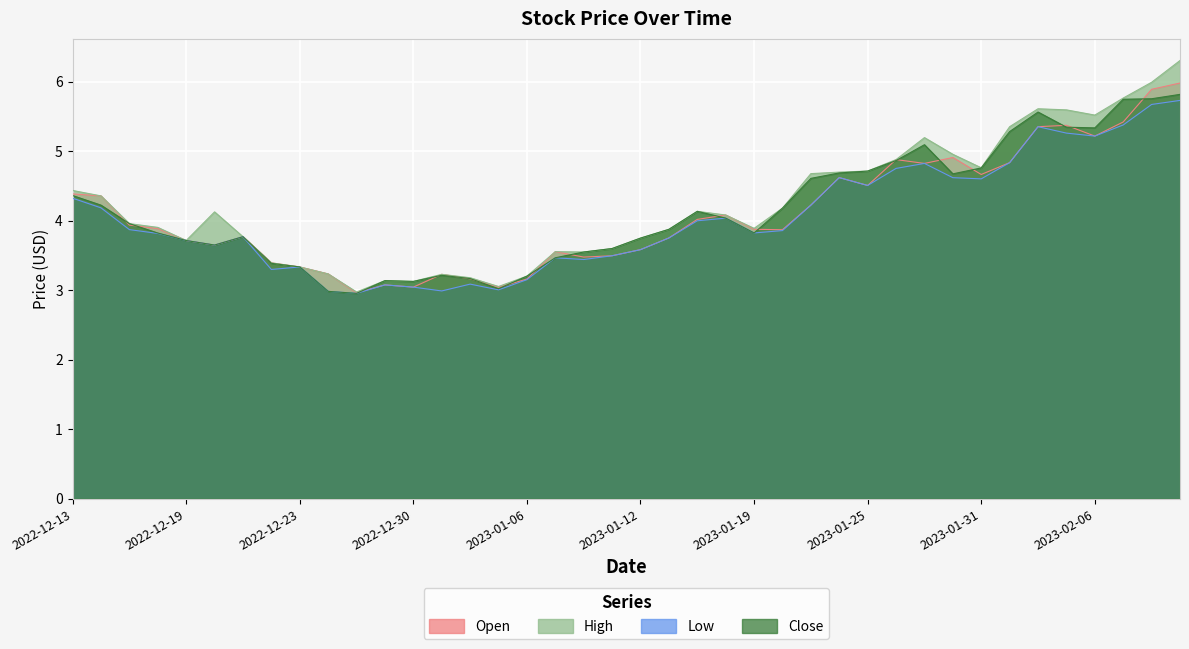

Read the Close value at 2023-01-19.

3.8